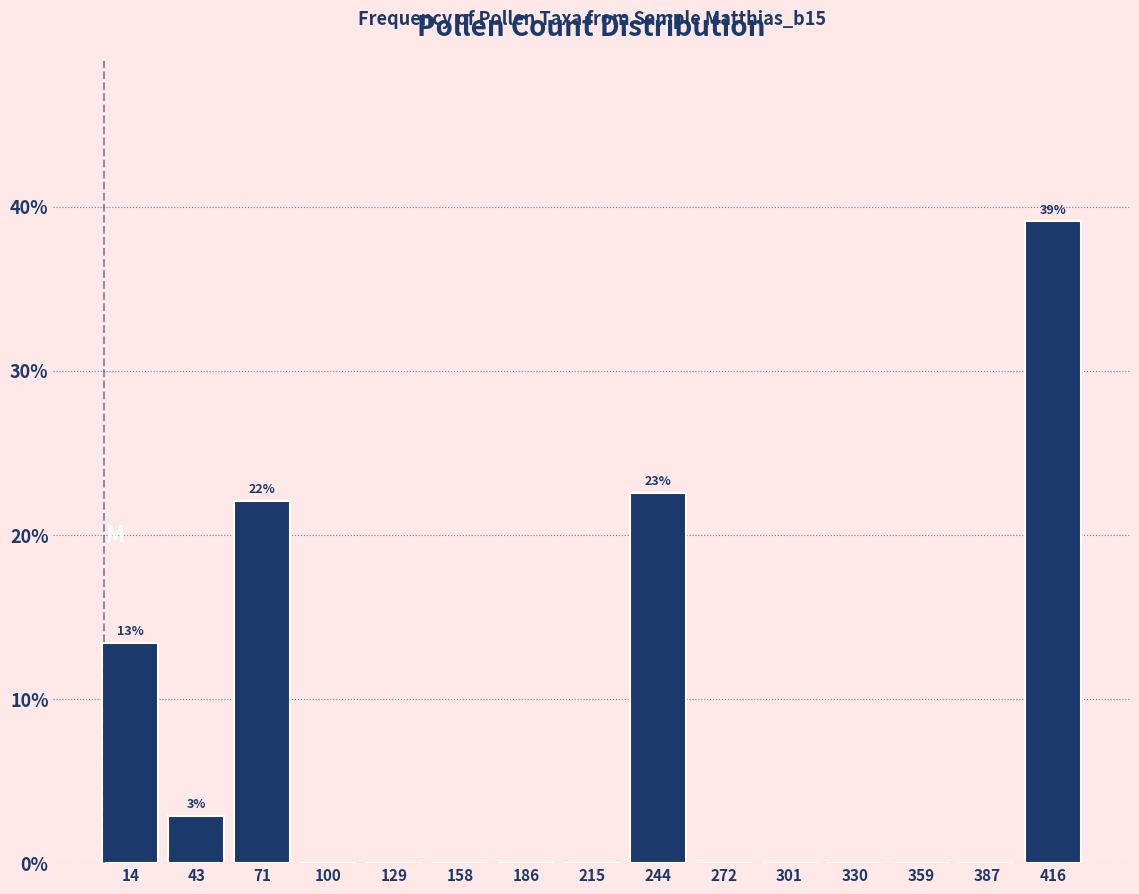

Reading left to right, list all the values displayed in this chart.

14=13.4	43=2.9	71=22.1	100=0.0	129=0.0	158=0.0	186=0.0	215=0.0	244=22.5	272=0.0	301=0.0	330=0.0	359=0.0	387=0.0	416=39.1